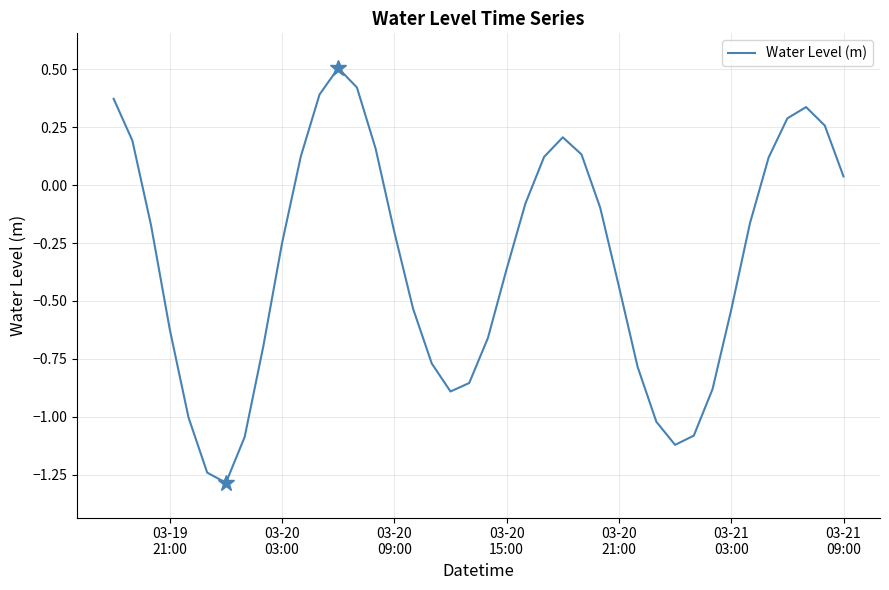

What is the greatest value displayed?

0.5